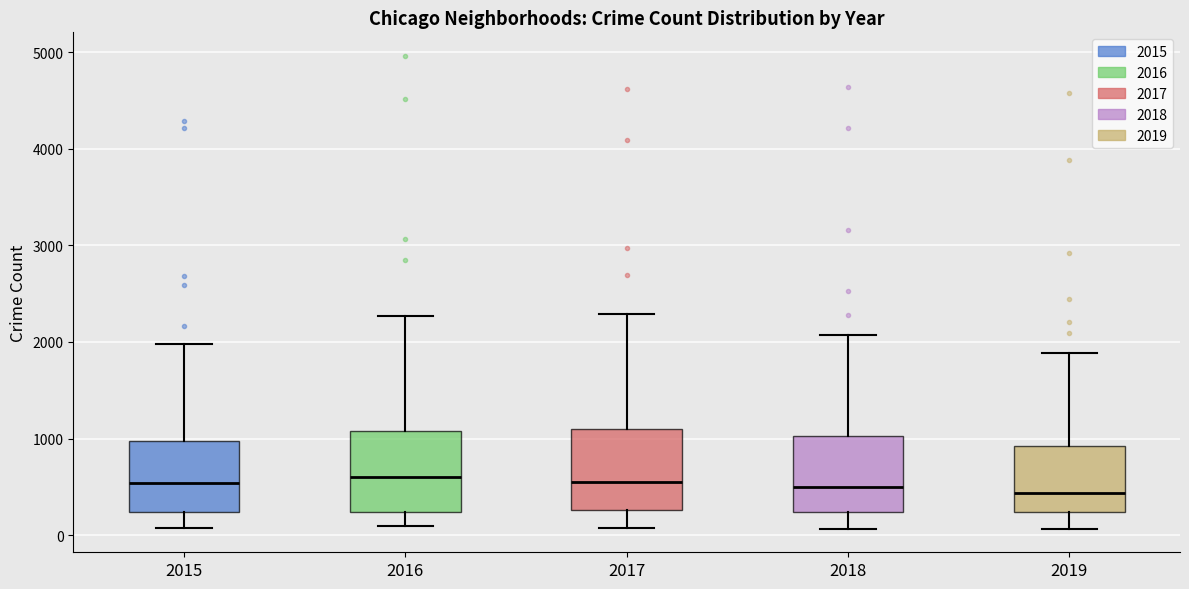

Reading left to right, transcribe this box plot: for each box, give where its median line is, the range the box spans, and where its two whiskers end, as read against the y-axis. The values are not printed on the chart, so give them approximately, as read against the axis.

2015: median 500, box 200 to 1000, whiskers 100 to 2000
2016: median 600, box 200 to 1100, whiskers 100 to 2300
2017: median 600, box 300 to 1100, whiskers 100 to 2300
2018: median 500, box 200 to 1000, whiskers 100 to 2100
2019: median 400, box 200 to 900, whiskers 100 to 1900